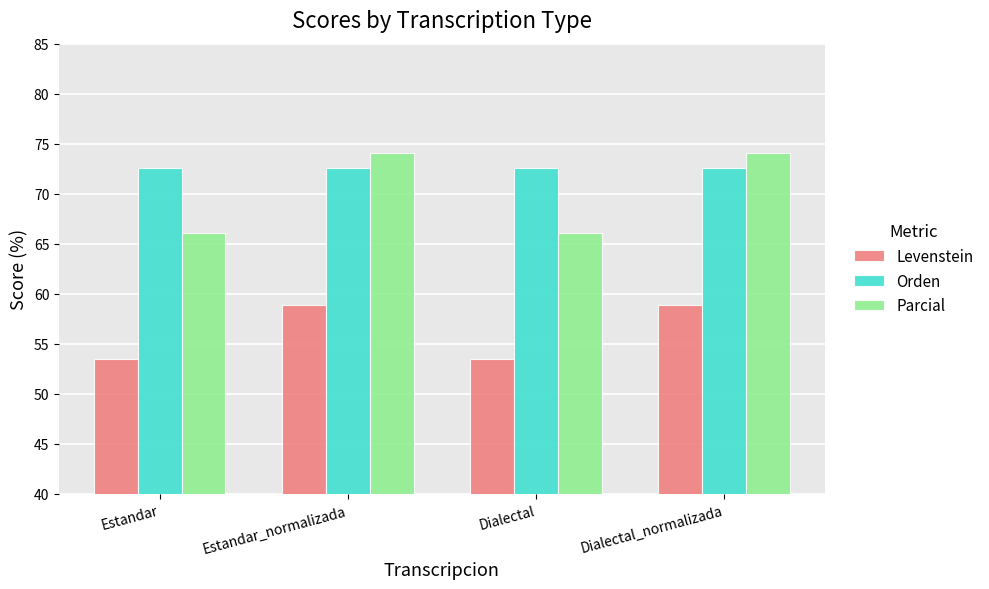

What are all the series names shown in the legend?

Levenstein, Orden, Parcial